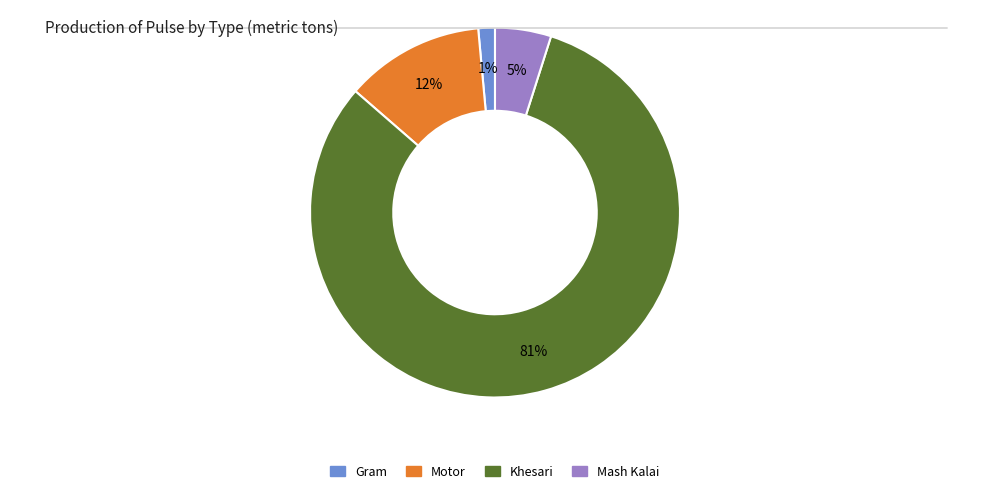

Which slice is the largest?

Khesari